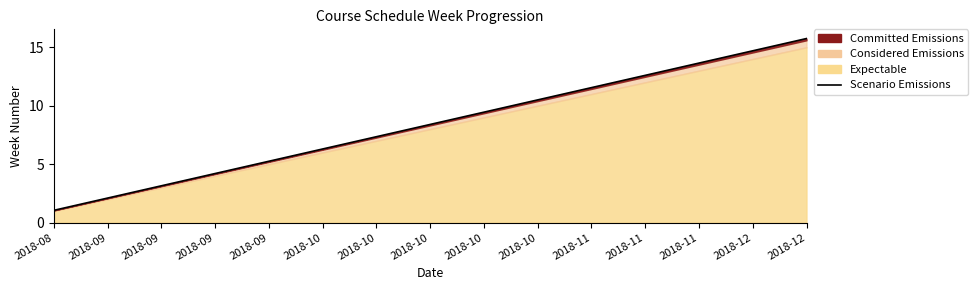

True or false: the data shows 5.2 at 2018-09.

True